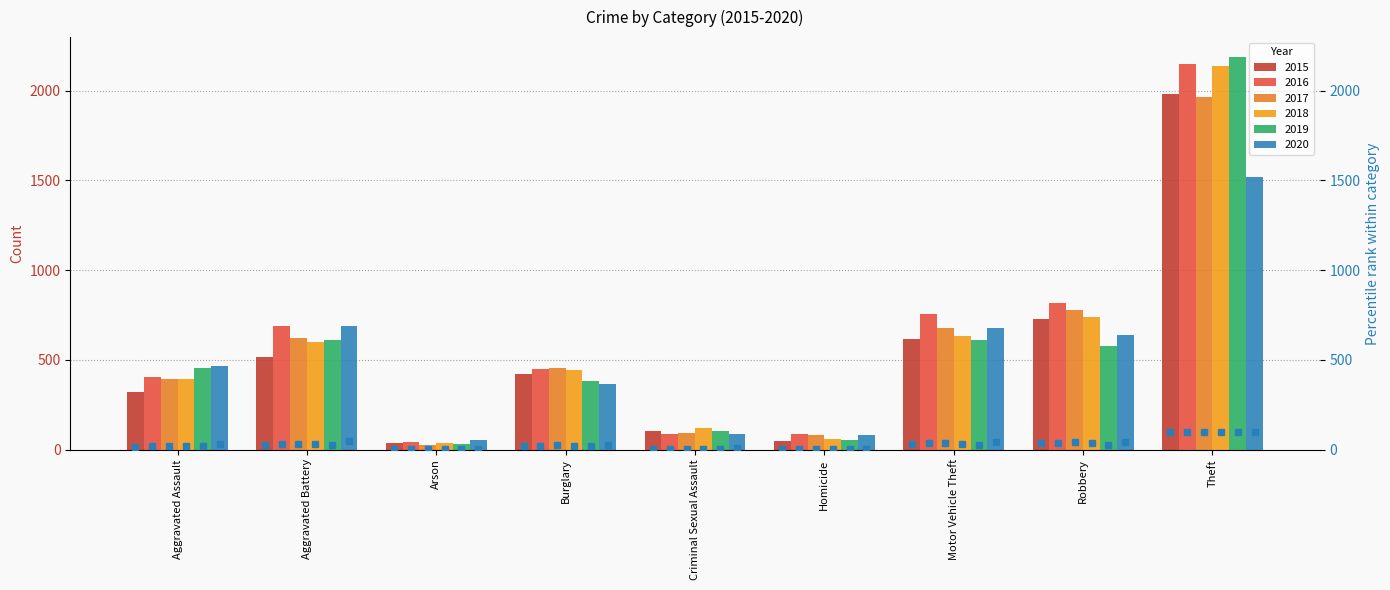

How many values in the 2019 series are below 452?

4